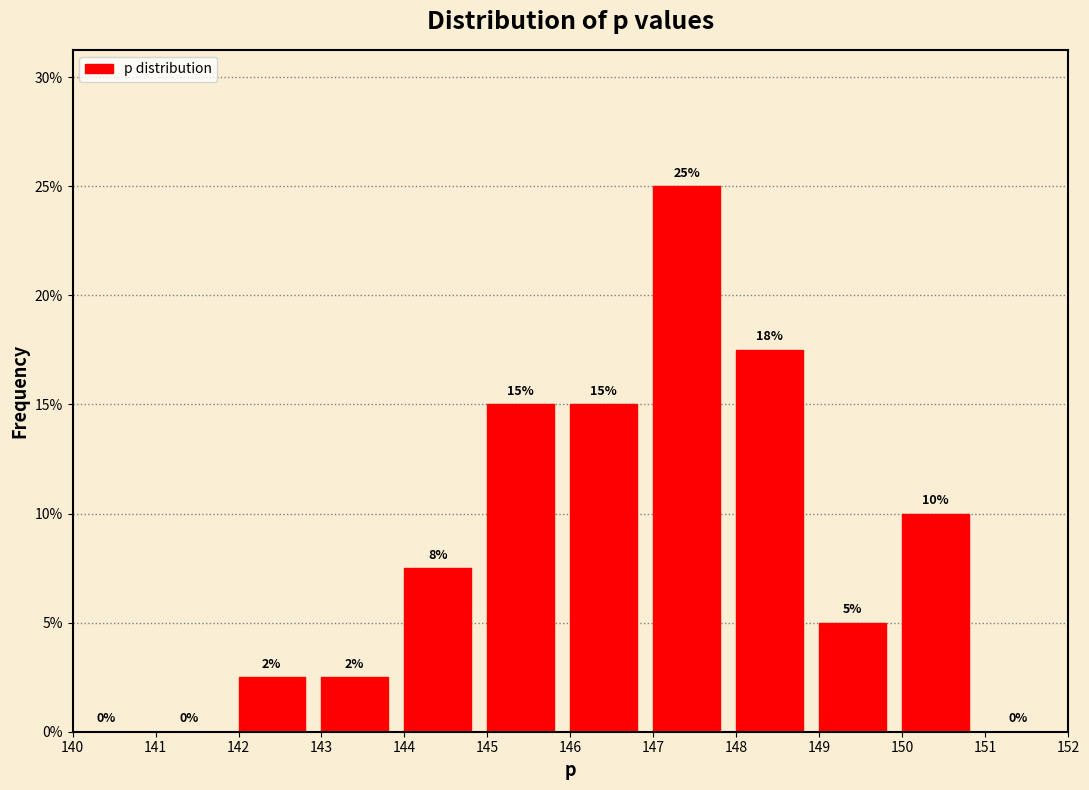

Which range on the x-axis has the tallest bar?

147 to 148